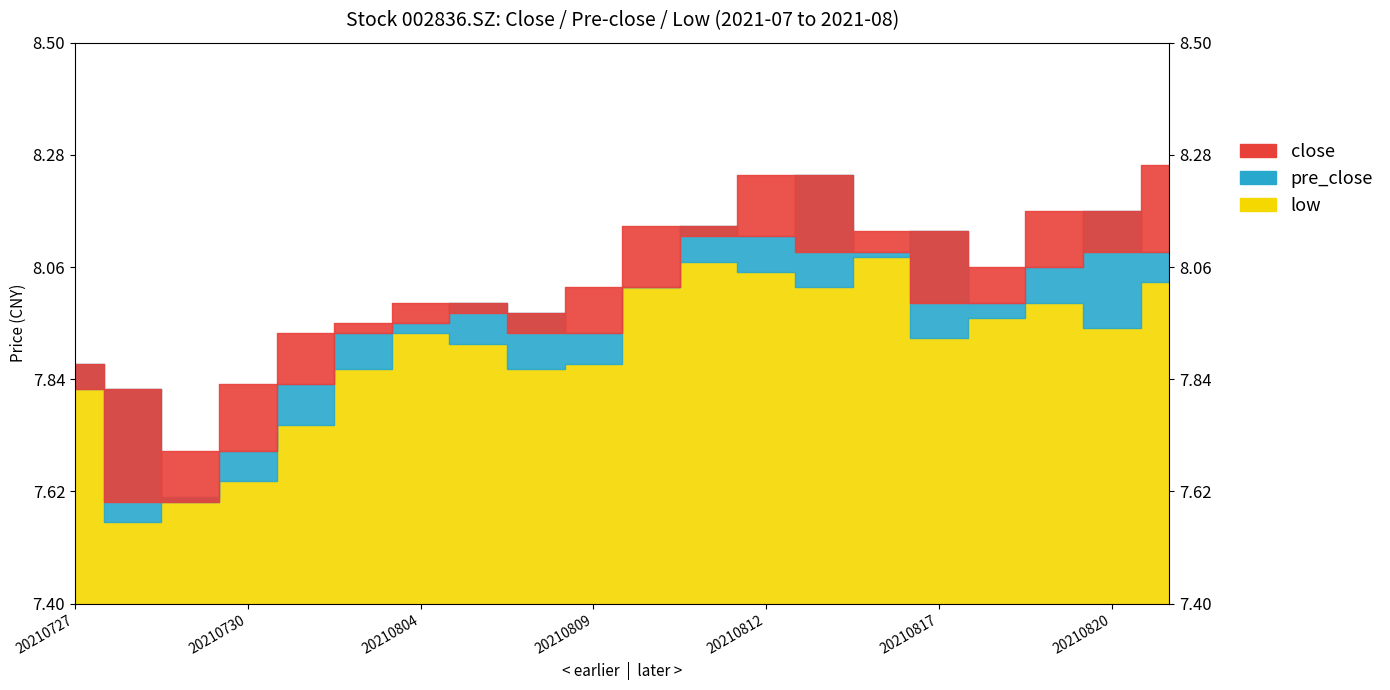

At which label does low reach its minimum?

20210728